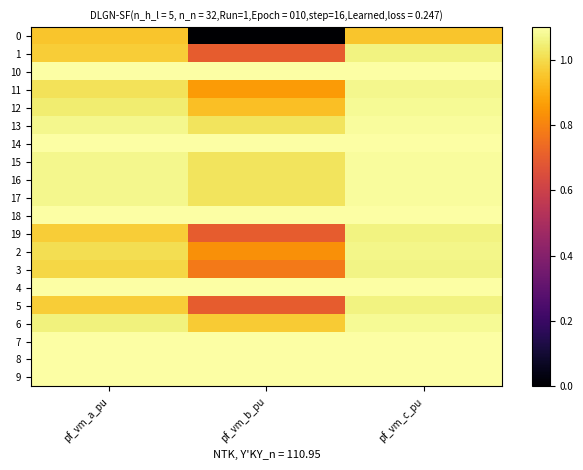

Count the number of categories in the chart.

3